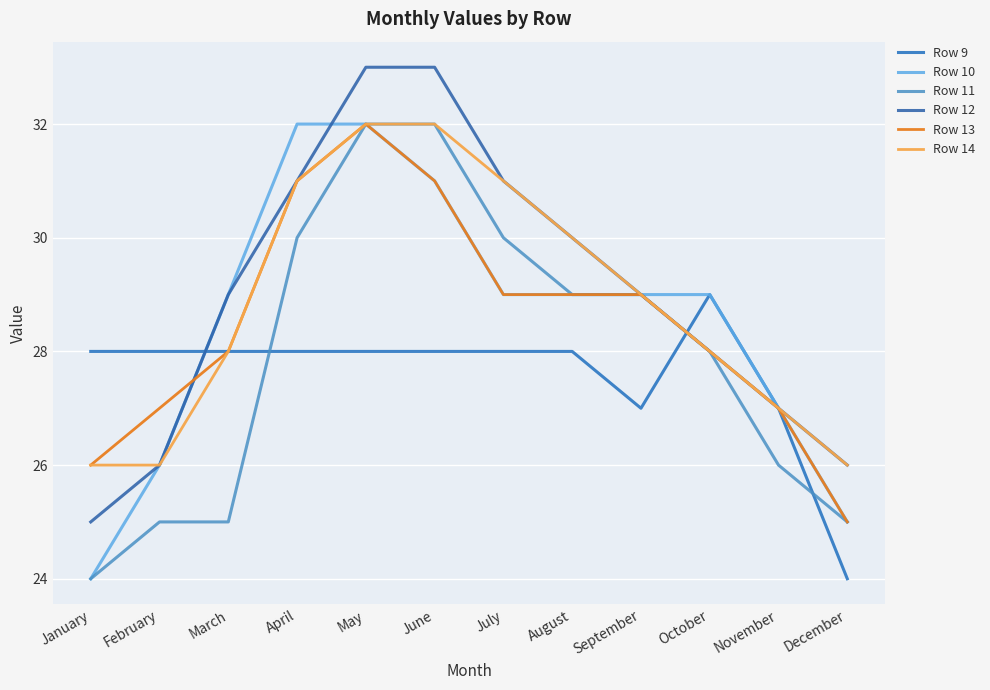

Which series has the largest total across all categories?

Row 12